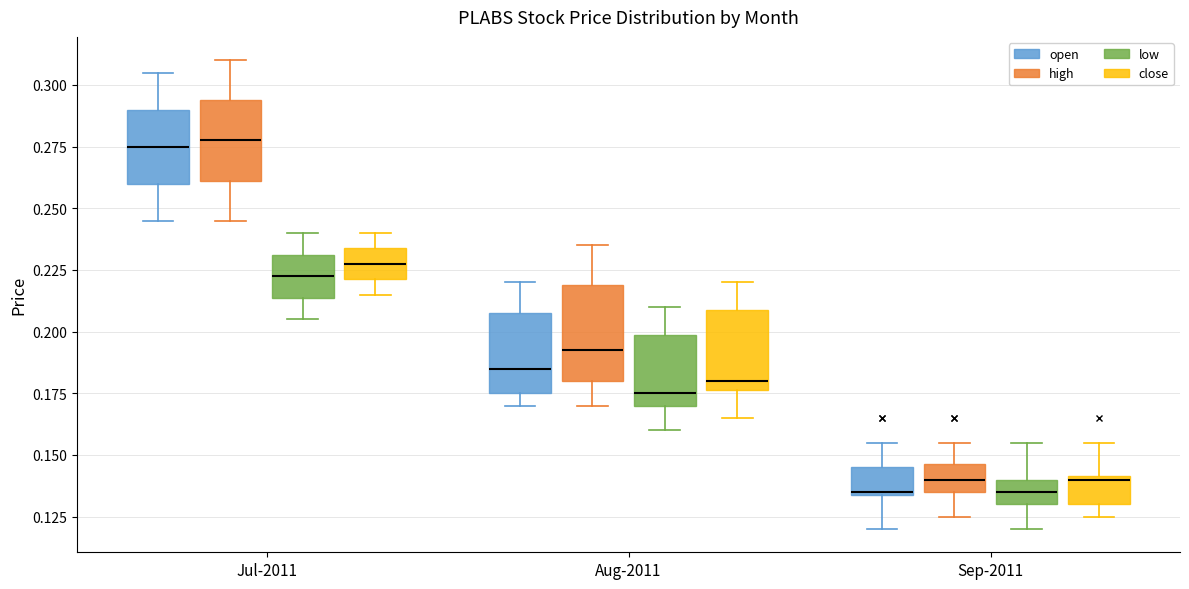

Reading left to right, read every box against the y-axis: the position of its median line, the range the box covers, and the ends of its whiskers. The values are not printed on the chart, so give them approximately, as read against the axis.

Jul-2011 (open): median 0.275, box 0.260 to 0.290, whiskers 0.245 to 0.305
Jul-2011 (high): median 0.280, box 0.260 to 0.295, whiskers 0.245 to 0.310
Jul-2011 (low): median 0.225, box 0.215 to 0.230, whiskers 0.205 to 0.240
Jul-2011 (close): median 0.230, box 0.220 to 0.235, whiskers 0.215 to 0.240
Aug-2011 (open): median 0.185, box 0.175 to 0.210, whiskers 0.170 to 0.220
Aug-2011 (high): median 0.195, box 0.180 to 0.220, whiskers 0.170 to 0.235
Aug-2011 (low): median 0.175, box 0.170 to 0.200, whiskers 0.160 to 0.210
Aug-2011 (close): median 0.180, box 0.175 to 0.210, whiskers 0.165 to 0.220
Sep-2011 (open): median 0.135, box 0.135 to 0.145, whiskers 0.120 to 0.155
Sep-2011 (high): median 0.140, box 0.135 to 0.145, whiskers 0.125 to 0.155
Sep-2011 (low): median 0.135, box 0.130 to 0.140, whiskers 0.120 to 0.155
Sep-2011 (close): median 0.140, box 0.130 to 0.140, whiskers 0.125 to 0.155